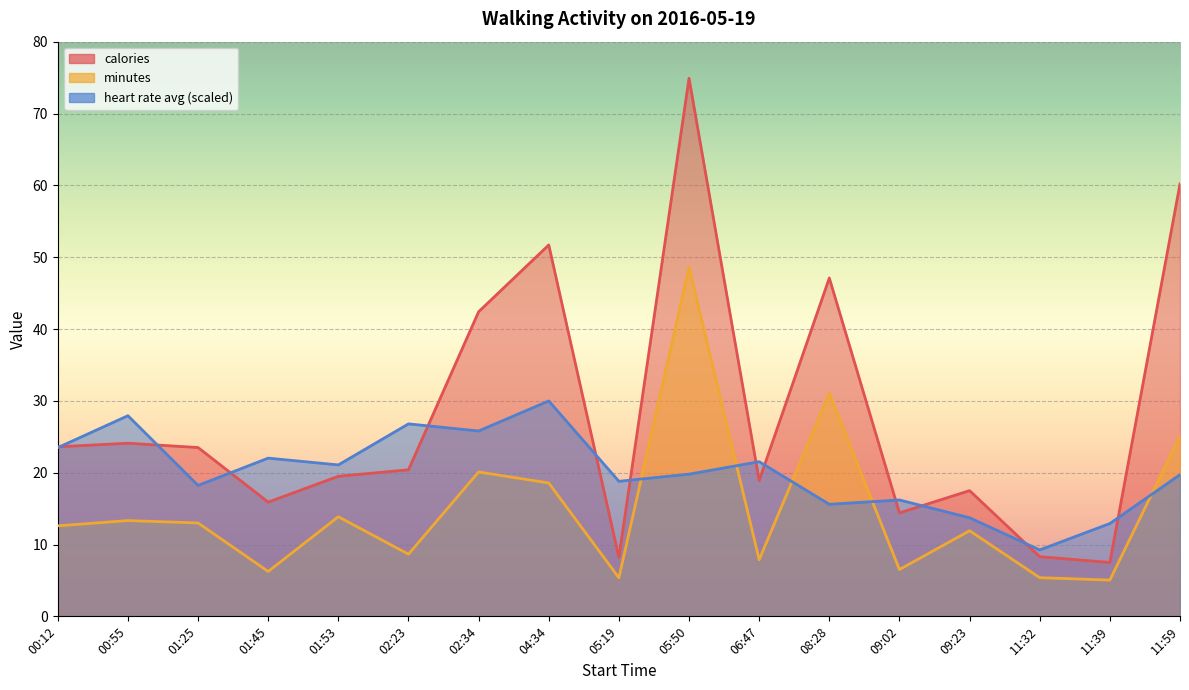

What are all the series names shown in the legend?

calories, minutes, heart rate avg